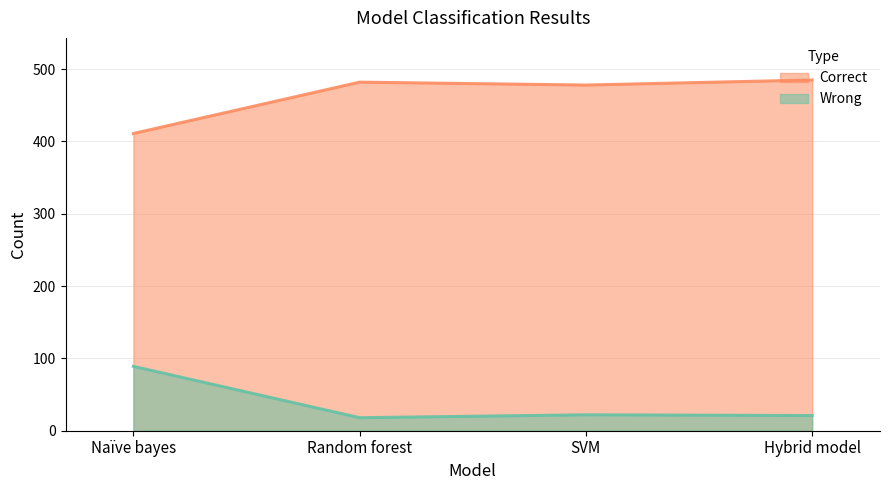

How many lines are shown in the chart?

2